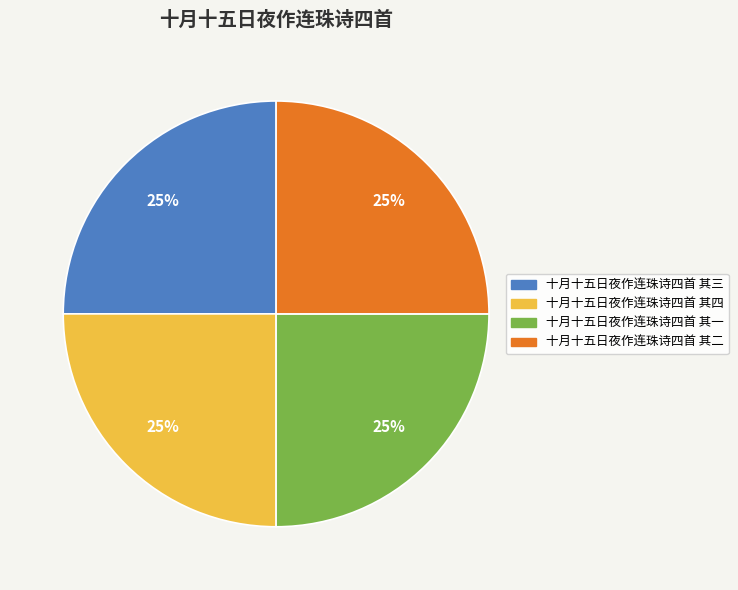

How many segments does this pie chart have?

4